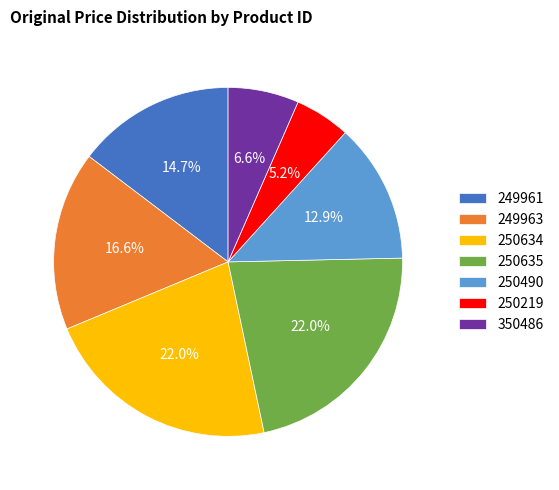

True or false: 350486 accounts for 1% of the total.

False